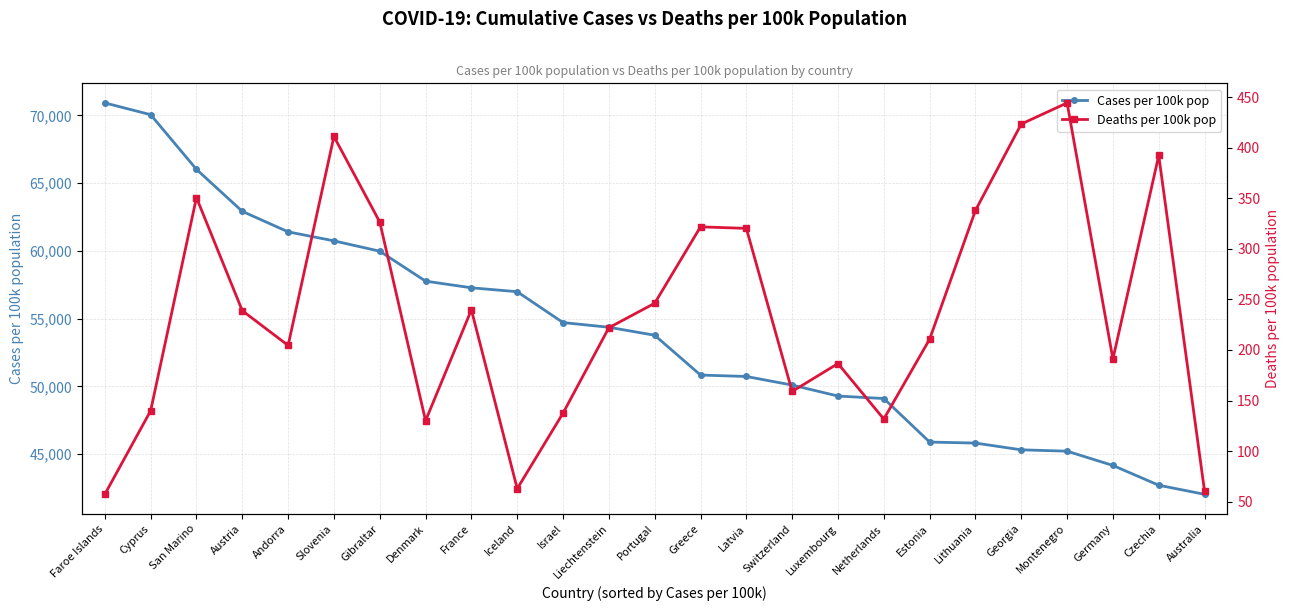

At which category does Deaths per 100k pop reach its first local valley?

Andorra